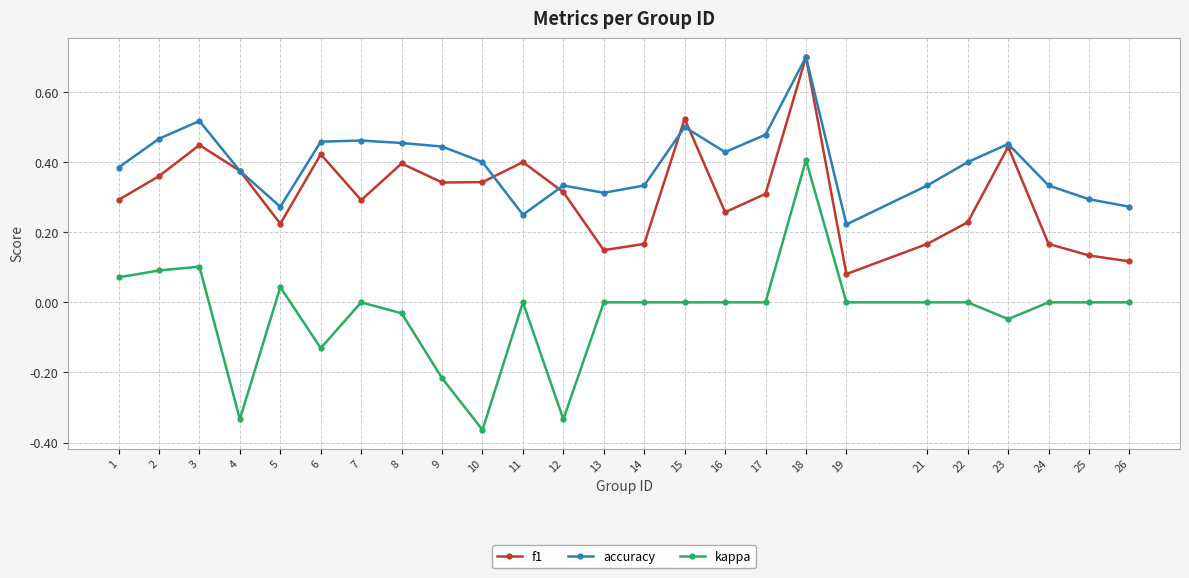

Is the value of kappa at 17 greater than the value of f1 at 26?

No